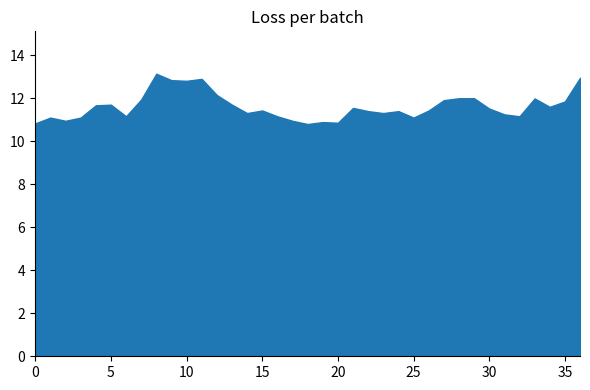

What is the minimum value shown in the chart?

10.8